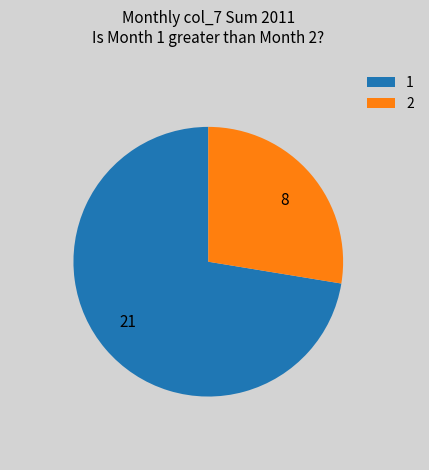

Do 8 and 21 together represent more than half of the pie?

Yes